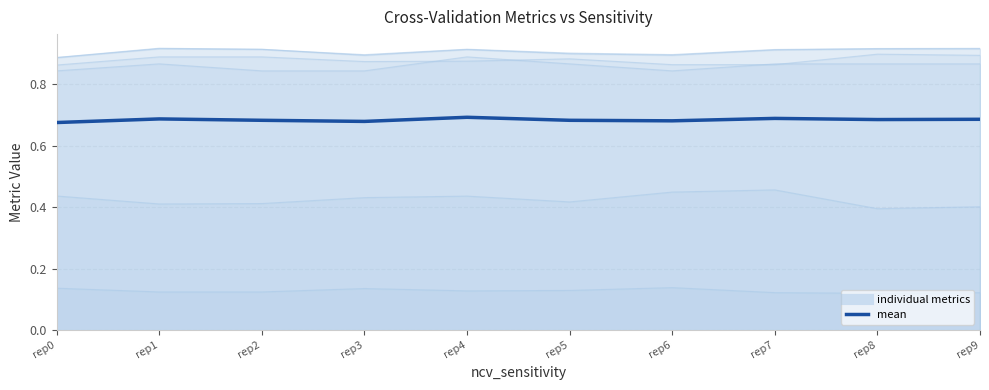

At which label is the value closest to 0?

rep0